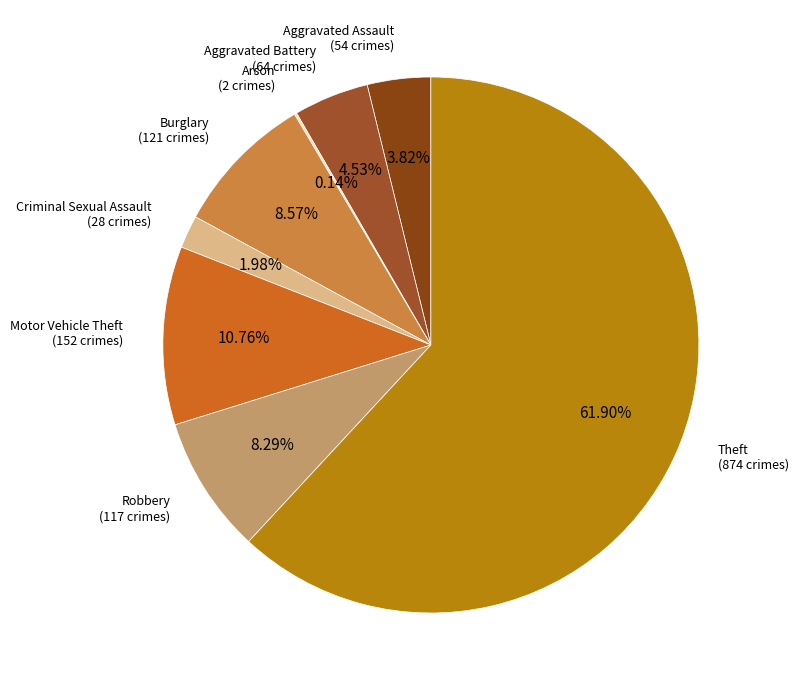

To the nearest percent, what is the average slice percentage?

12%